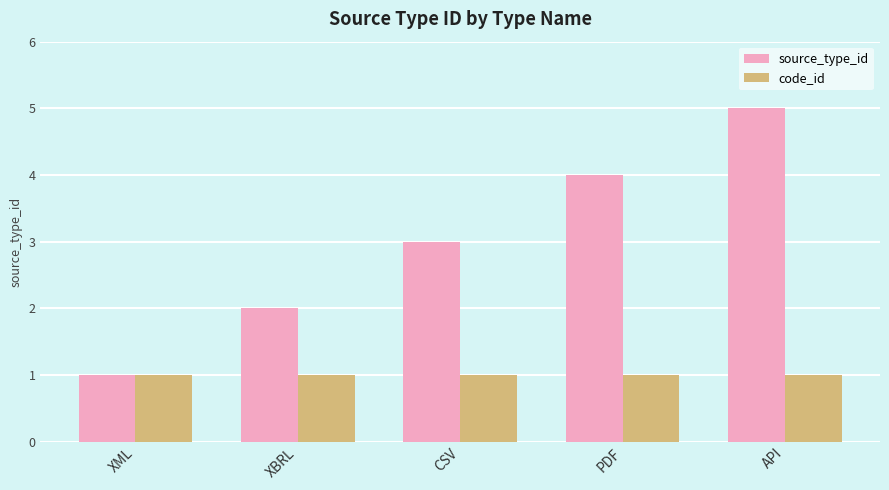

Are the bars horizontal?

No